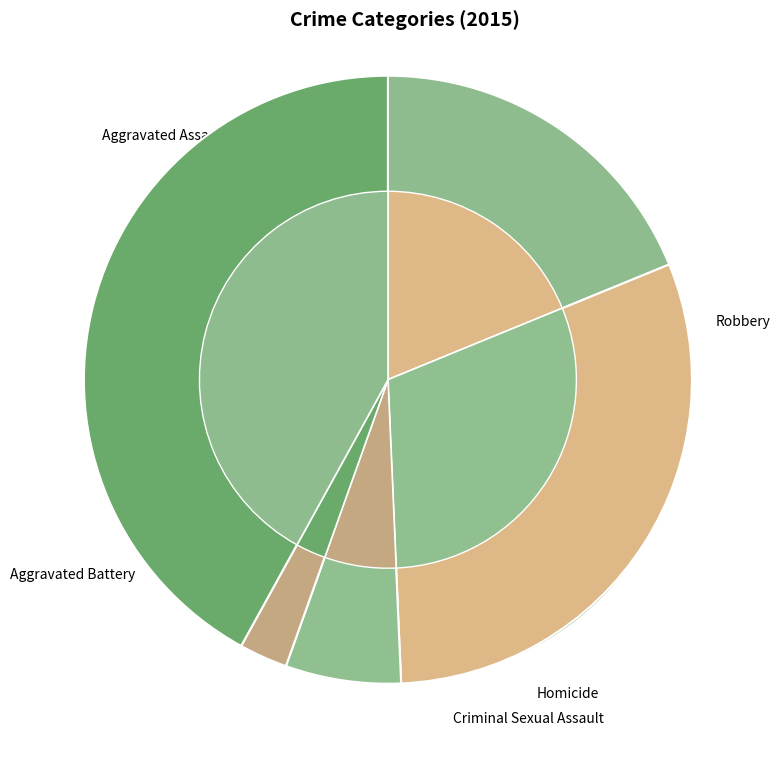

Does Aggravated Battery represent more than half of the total?

No